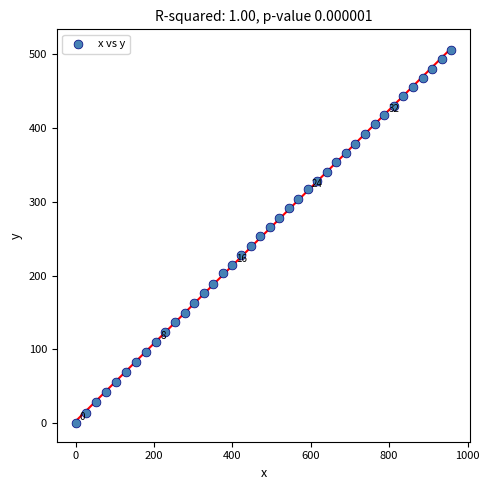

What is the range of Y values (max minus min)?

505.7